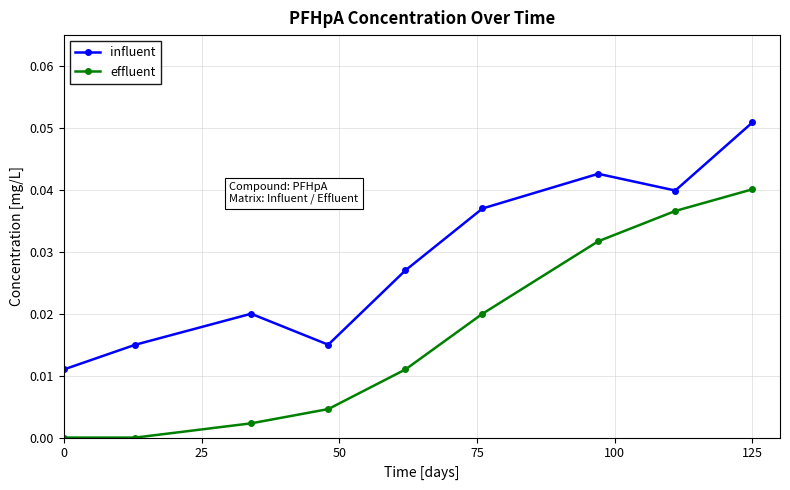

List the series in order of their overall mean, lowest first.

effluent, influent